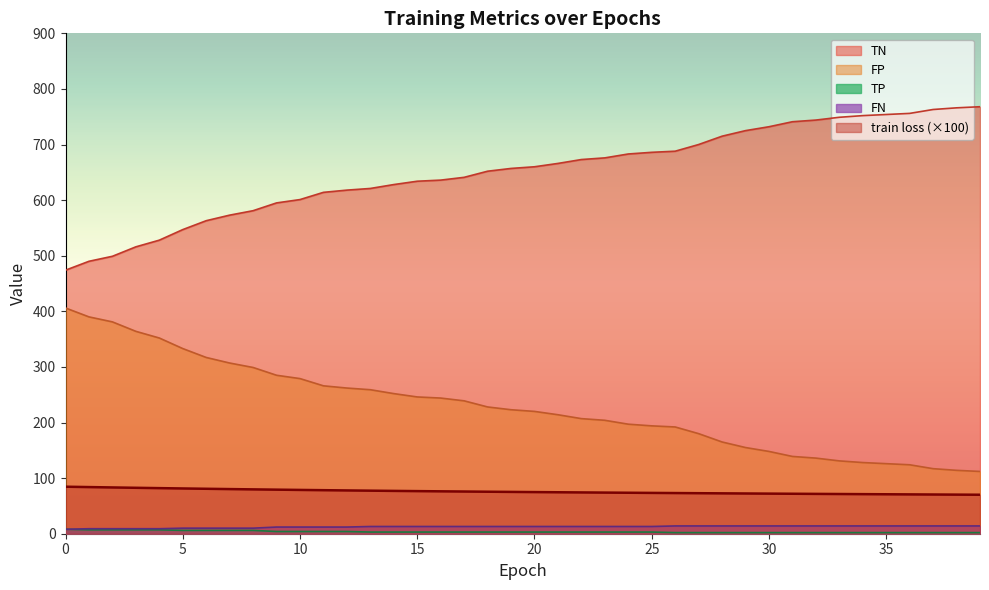

What is the difference between the TP values at 9 and 16?

1.0